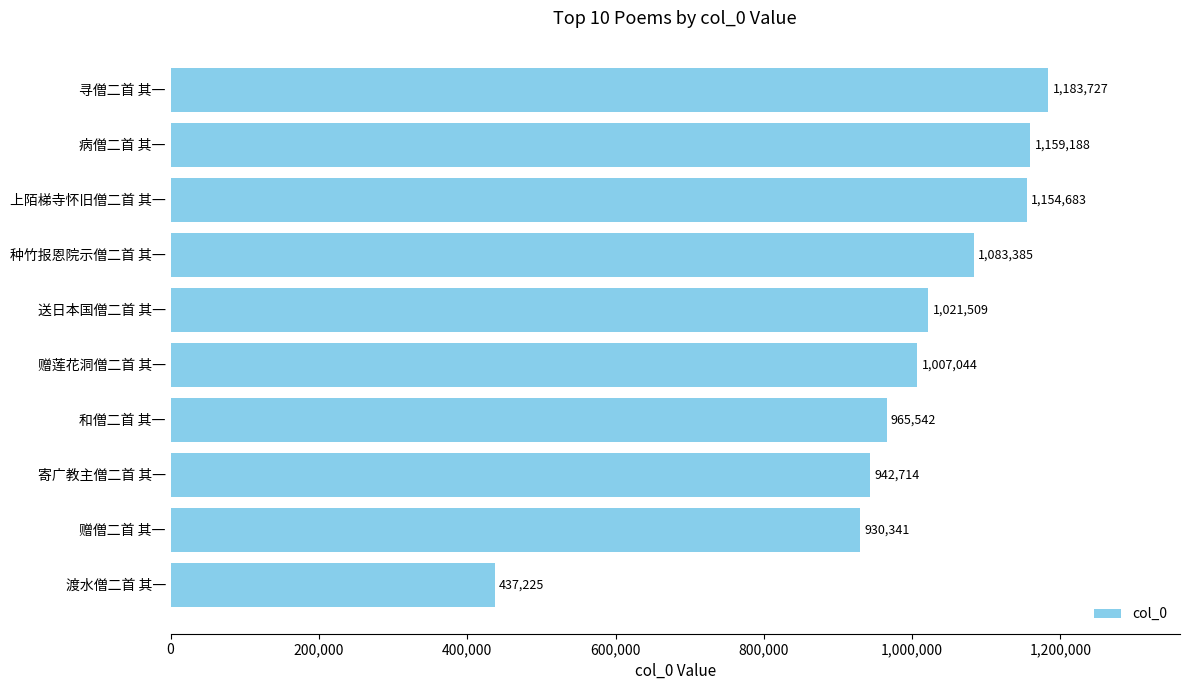

Rank the categories by value from highest to lowest.

寻僧二首 其一, 病僧二首 其一, 上陌梯寺怀旧僧二首 其一, 种竹报恩院示僧二首 其一, 送日本国僧二首 其一, 赠莲花洞僧二首 其一, 和僧二首 其一, 寄广教主僧二首 其一, 赠僧二首 其一, 渡水僧二首 其一